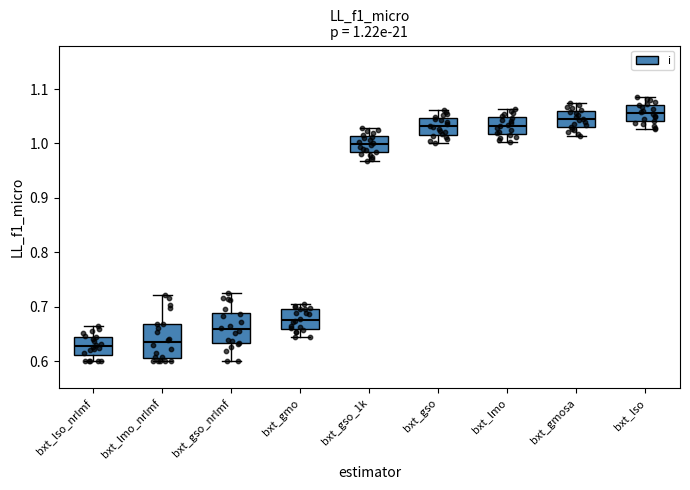

Which box has the highest median line?

bxt_lso